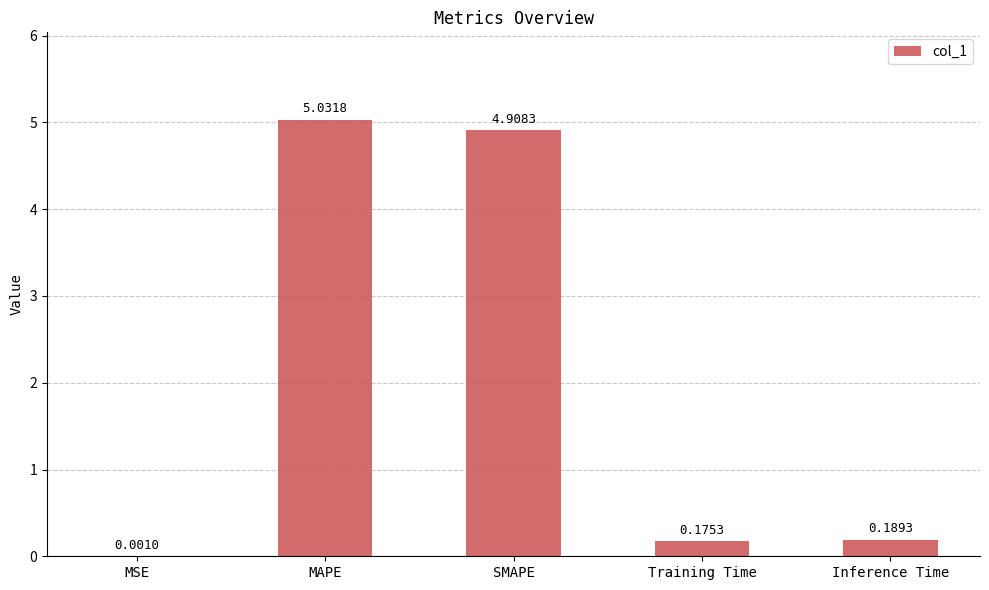

Where is the data nearest to the value 2?

Inference Time